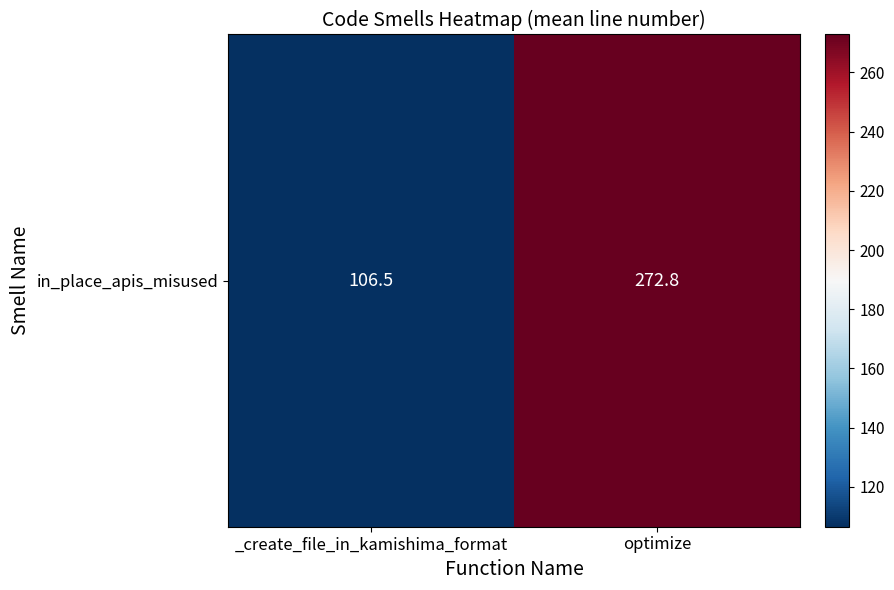

Approximately how many times larger is the value at optimize compared to _create_file_in_kamishima_format?

2.6